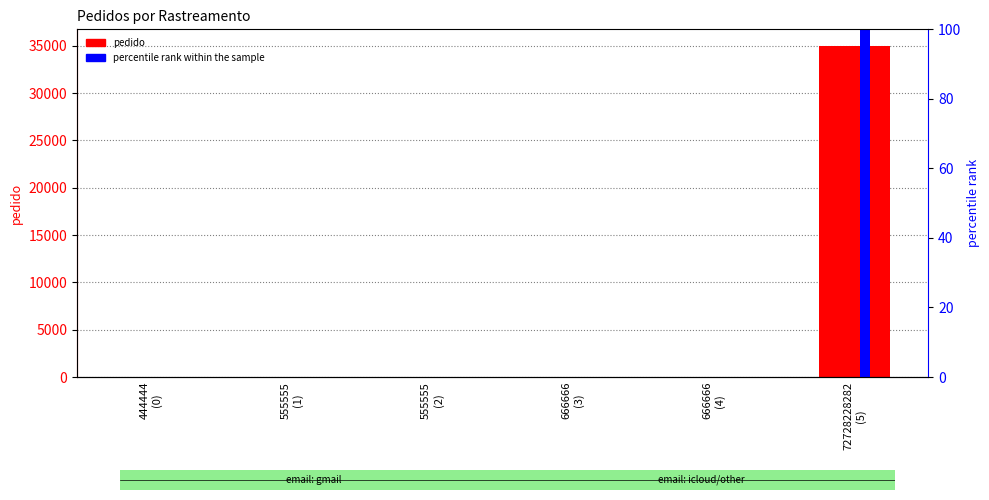

What is the sum of all percentile rank within the sample values?

100.0